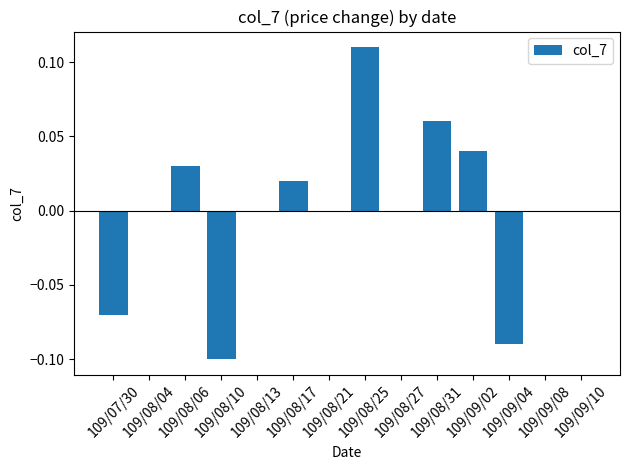

Count the number of data series in this chart.

1